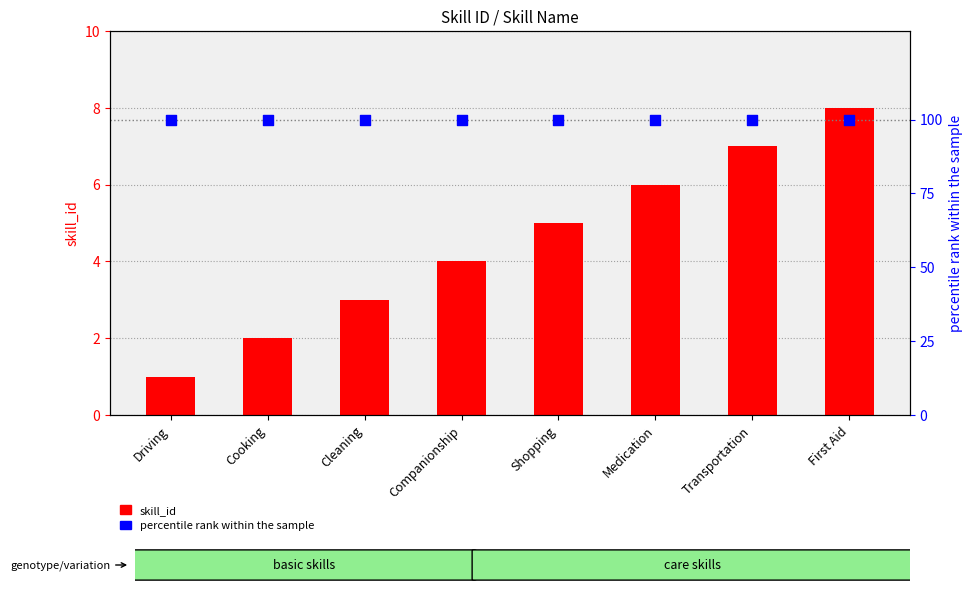

Which series contains the highest Y value?

percentile rank within the sample